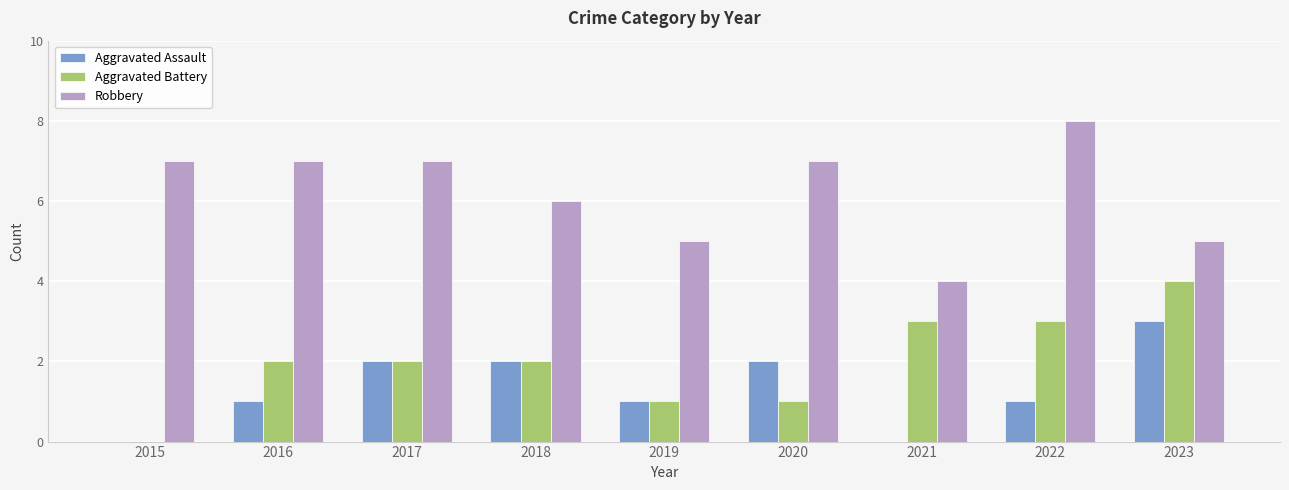

What value does the Robbery series have at 2021?

4